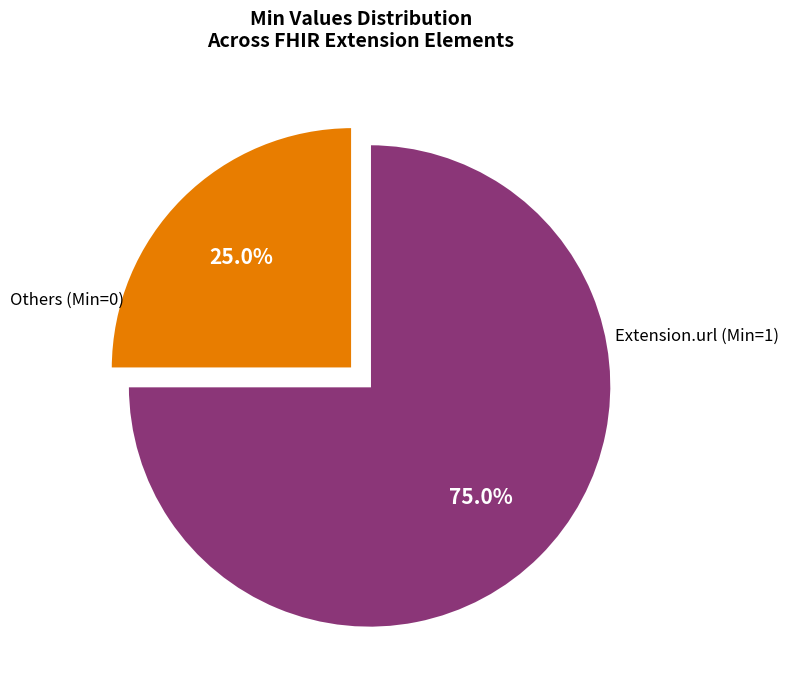

Count the number of slices in the pie.

2